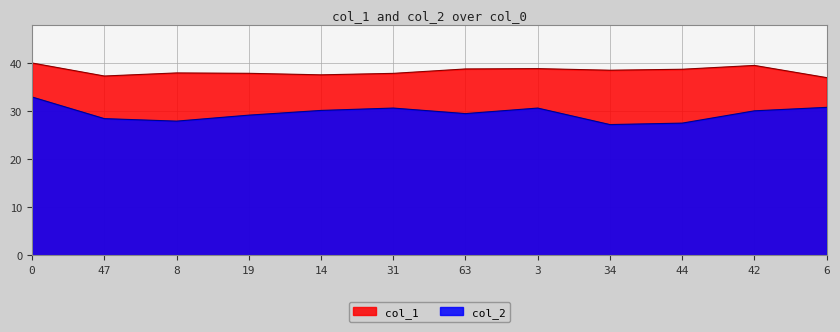

Reading left to right, transcribe all the data shown in this chart.

col_1: 0=39.9	47=37.2	8=37.9	19=37.8	14=37.5	31=37.8	63=38.7	3=38.8	34=38.4	44=38.6	42=39.4	6=36.9
col_2: 0=32.9	47=28.4	8=27.8	19=29.1	14=30.1	31=30.6	63=29.4	3=30.6	34=27.1	44=27.4	42=30.0	6=30.7